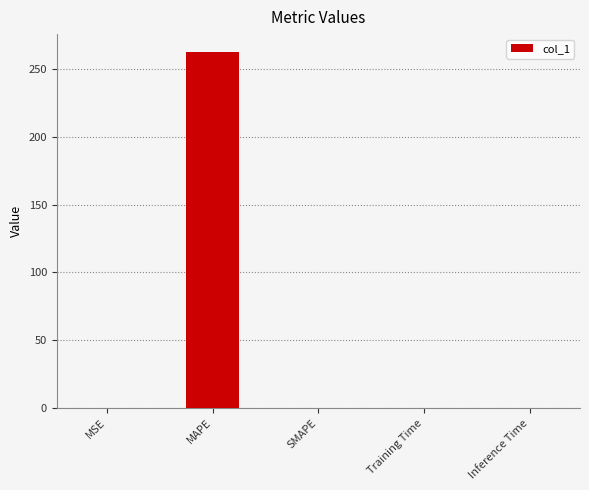

Which has a higher value, MAPE or SMAPE?

MAPE